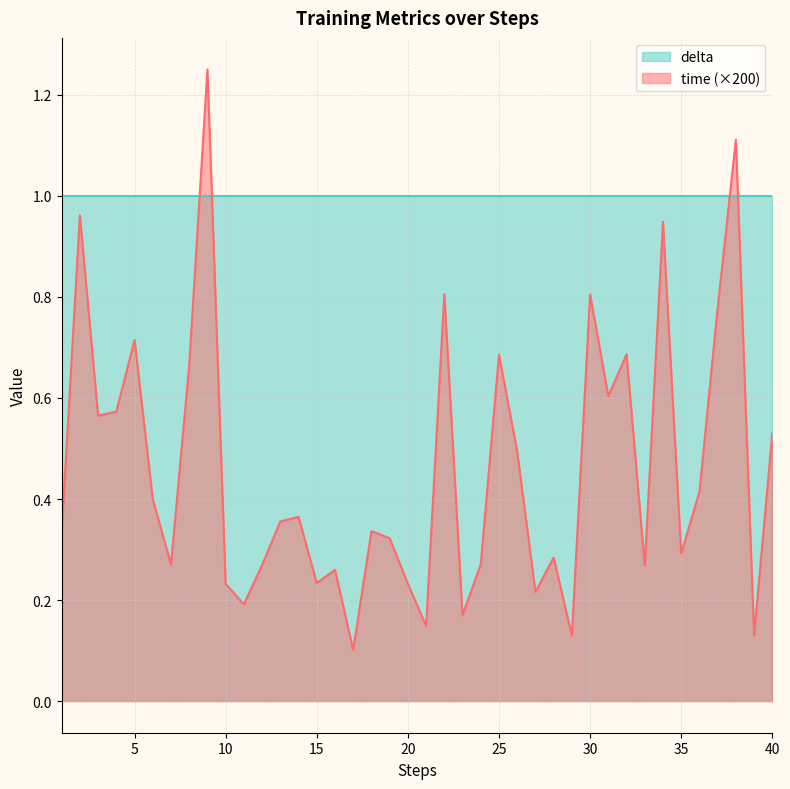

At which label is the value closest to 0?

17